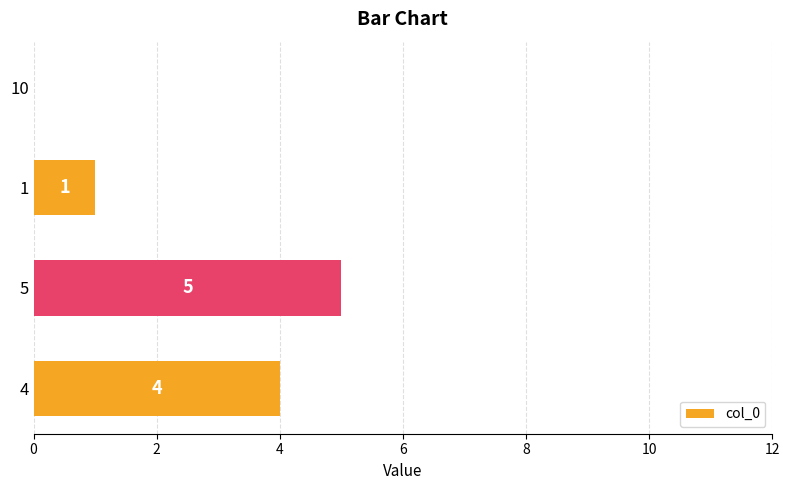

Is it true that the value at 5 is 3?

False